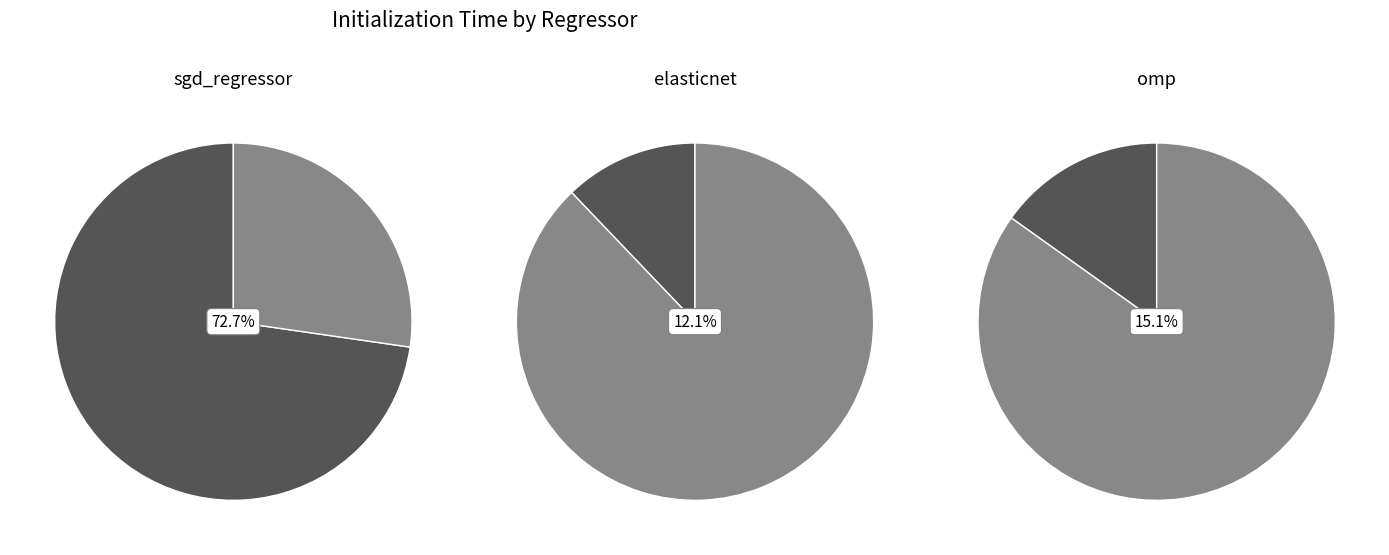

Which slice is the largest?

sgd_regressor